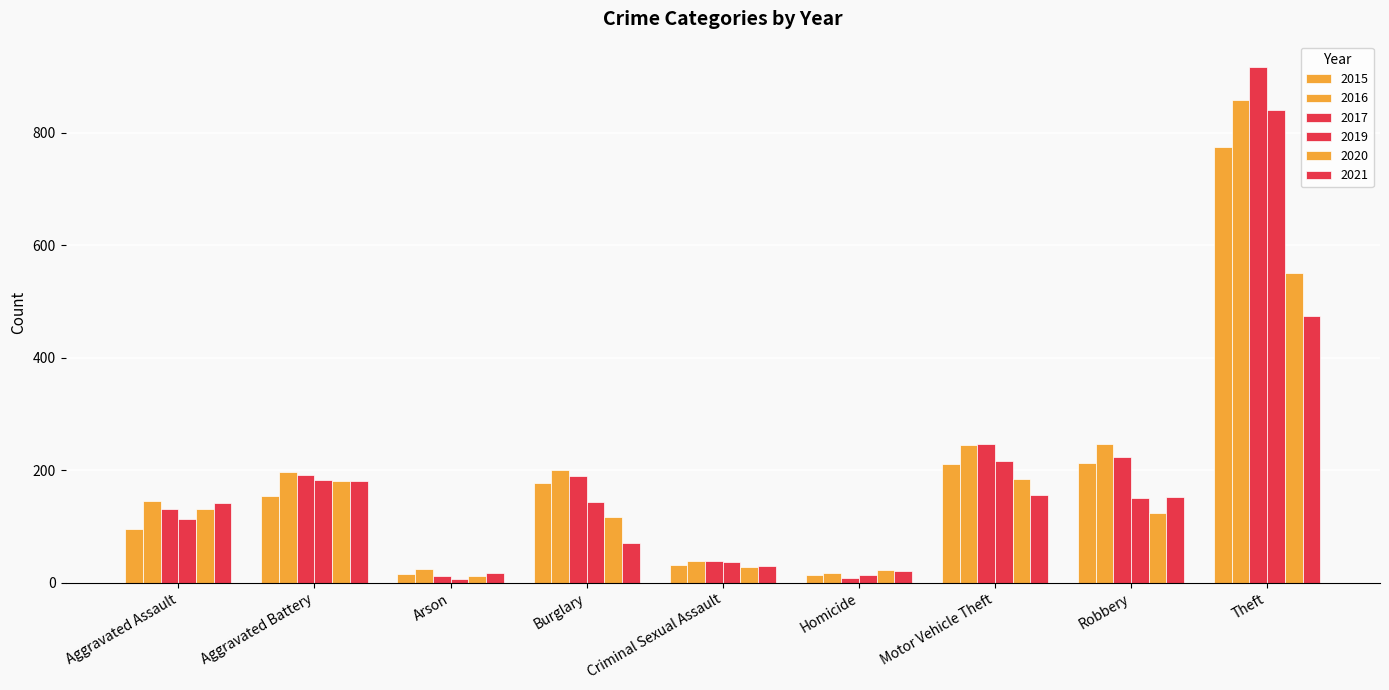

How many series are shown in this chart?

6